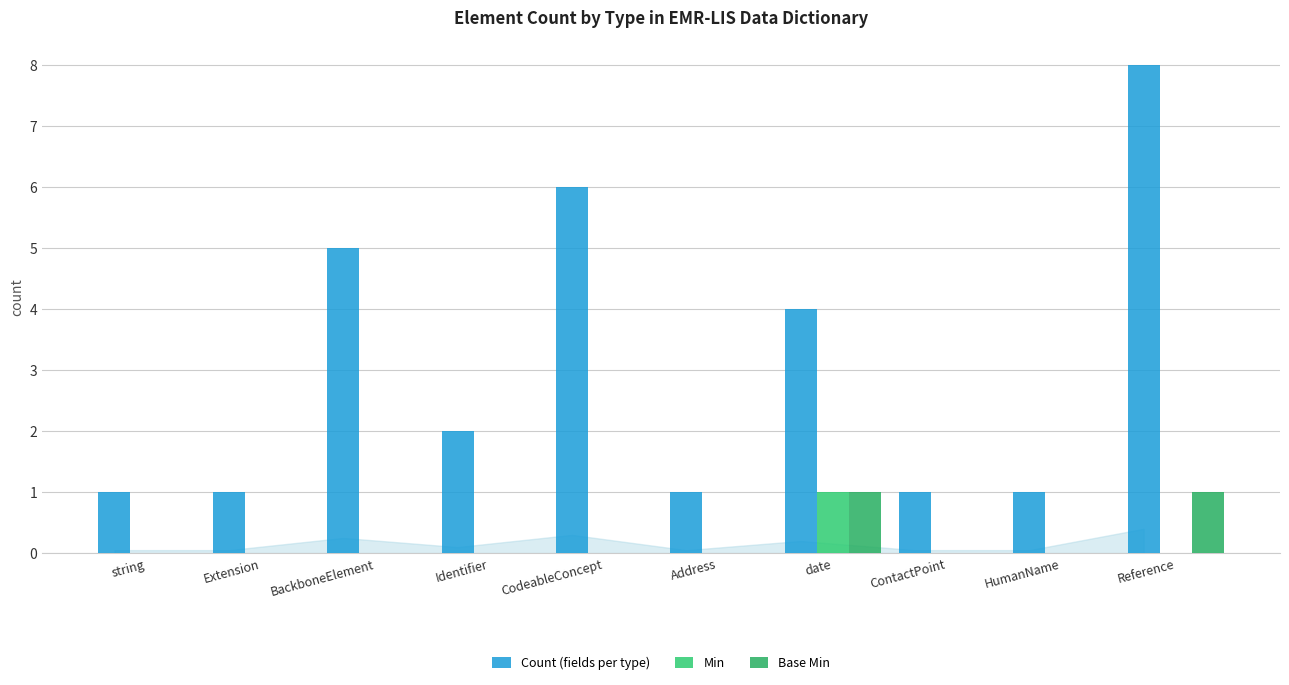

At which label does Count (fields per type) reach its peak?

Reference